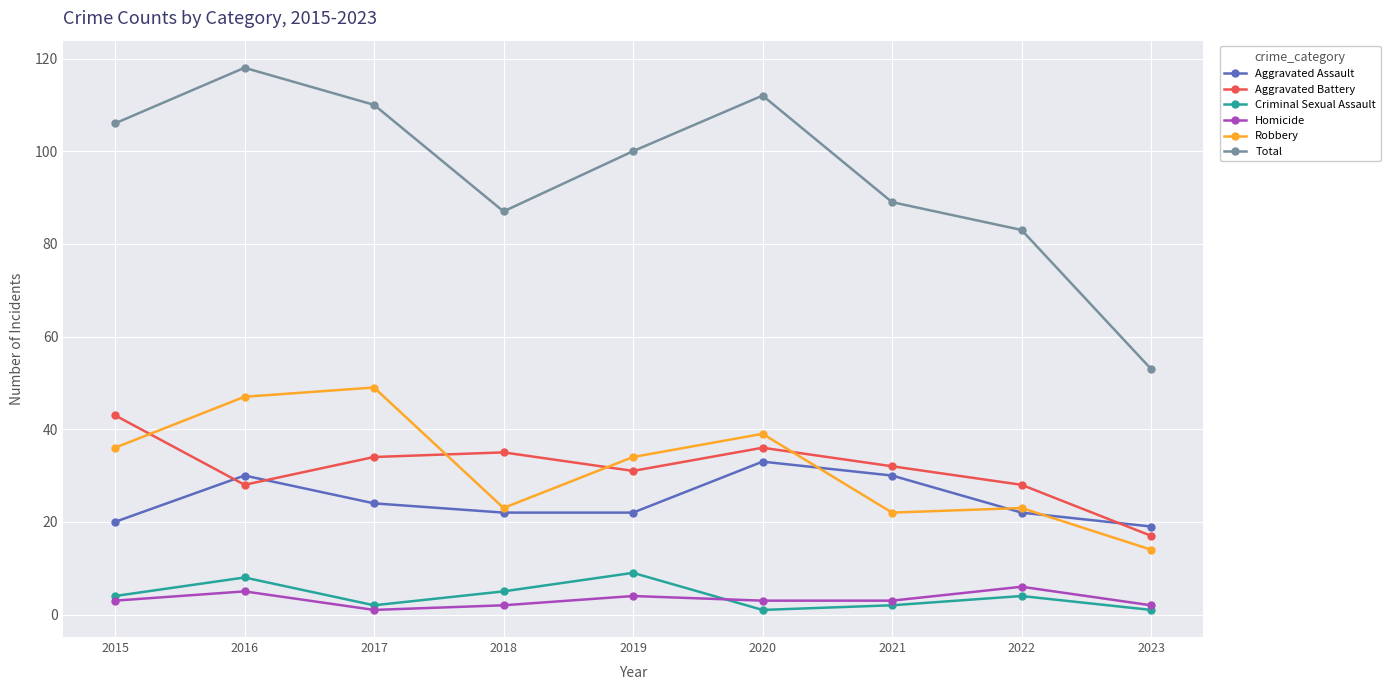

What is the value of the Aggravated Battery point at the 9th from the left?

17